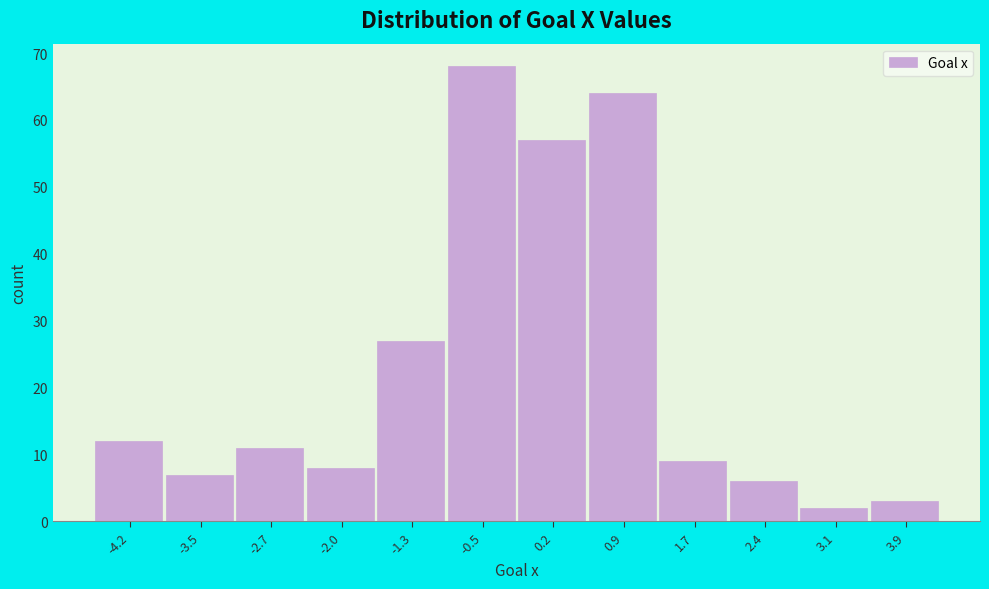

Reading left to right, transcribe this chart: for each bar, give the range it covers on the x-axis and its height. Neither the bar edges nor the heights are printed on the chart, so give them approximately, as read against the axes.

-4.6 to -3.9: 12
-3.9 to -3.1: 7
-3.1 to -2.4: 11
-2.4 to -1.6: 8
-1.6 to -0.9: 27
-0.9 to -0.2: 68
-0.2 to 0.6: 57
0.6 to 1.3: 64
1.3 to 2.0: 9
2.0 to 2.8: 6
2.8 to 3.5: 2
3.5 to 4.3: 3